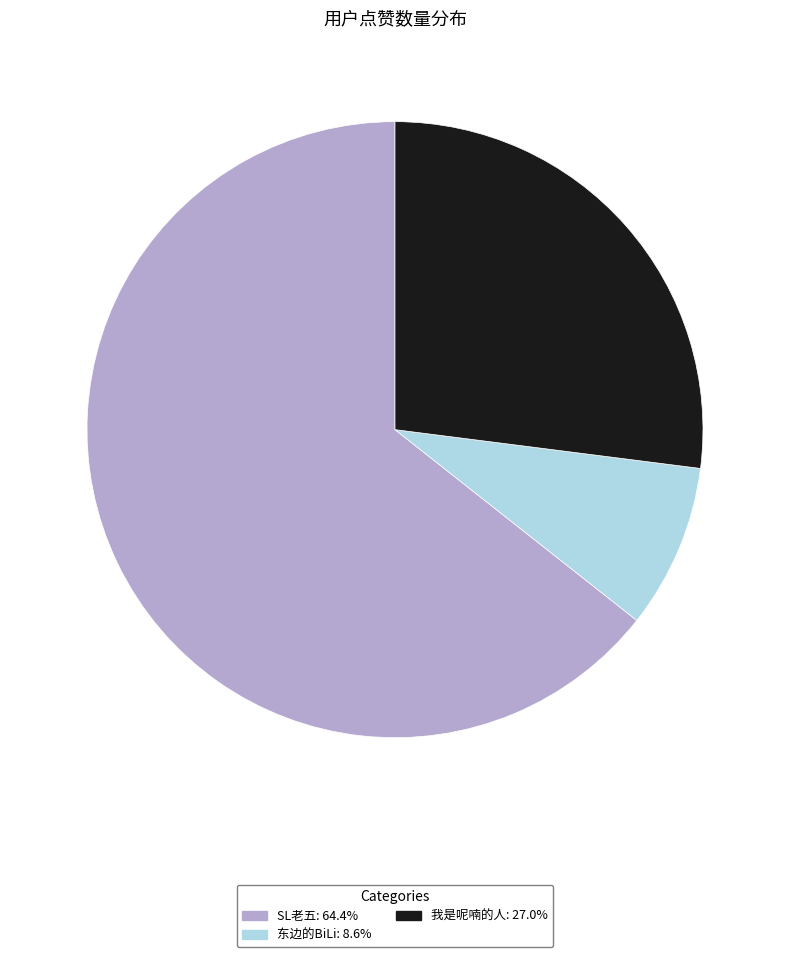

What is the smallest slice in the pie chart?

东边的BiLi